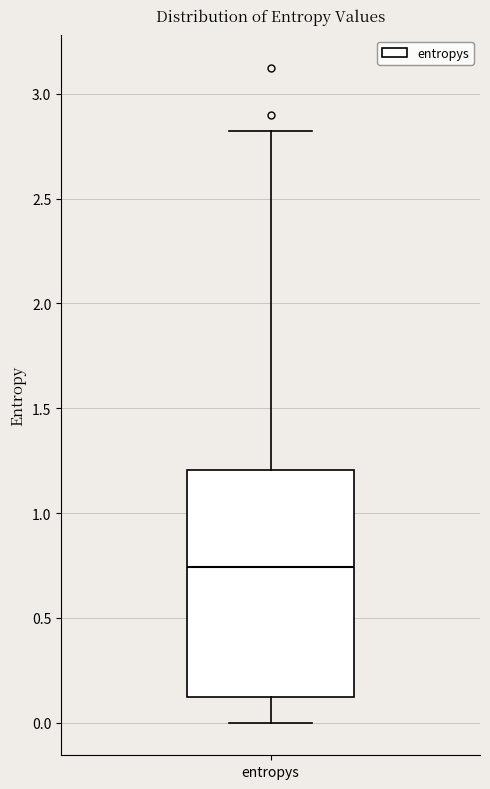

Where is the upper edge of the box for entropys on the y-axis? The values are not printed on the chart, so give them approximately, as read against the axis.

1.20